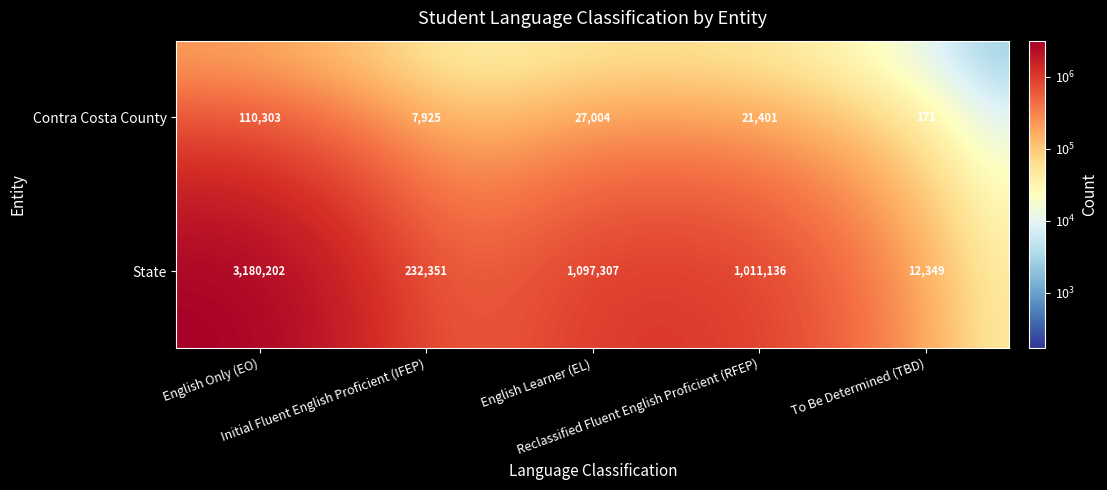

What is the minimum value shown in the chart?

171